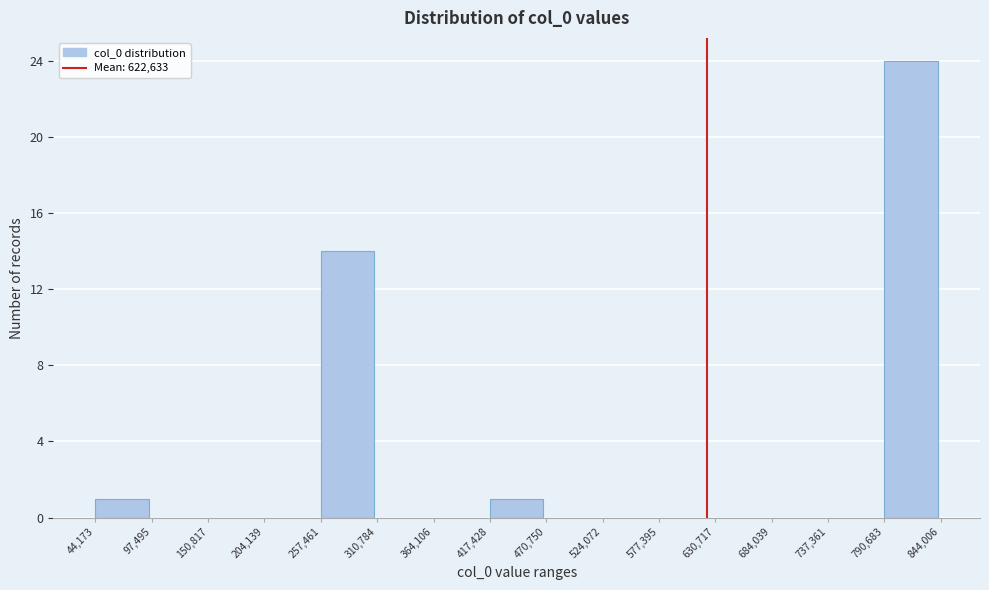

How tall is the bar that spans 790,683 to 844,006 on the x-axis? The values are not printed on the chart, so give them approximately, as read against the axis.

24